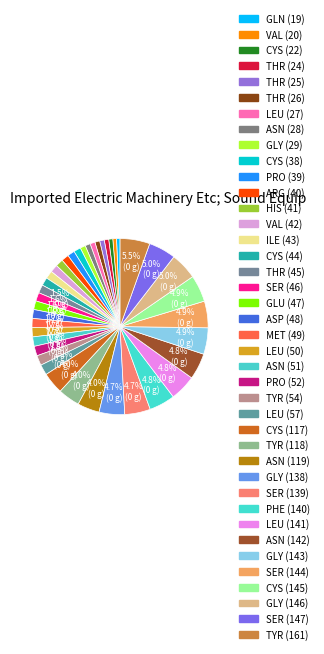

How many segments does this pie chart have?

40